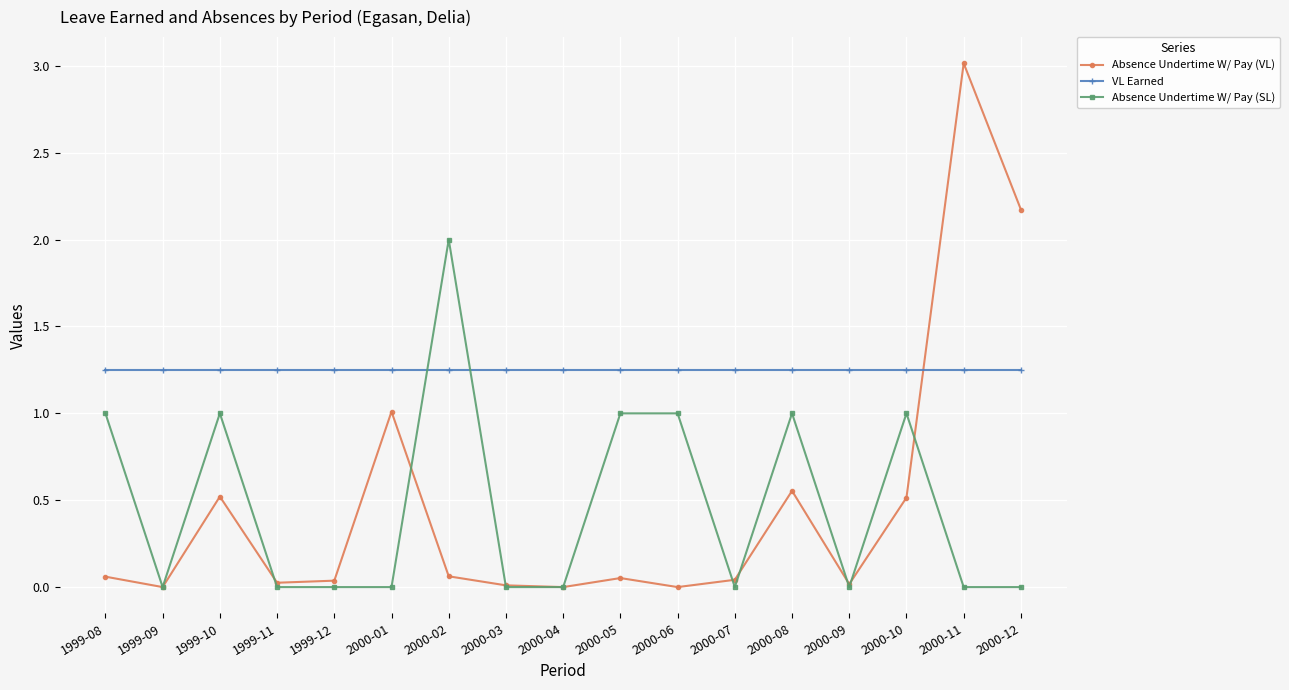

What is the label of the 3rd point from the left?

1999-10